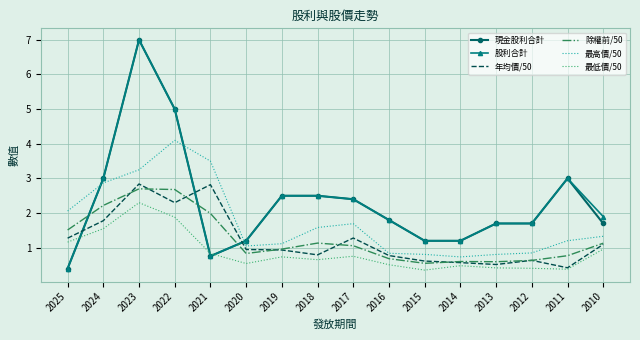

True or false: 現金股利合計 has more than 0 interior local peaks.

True